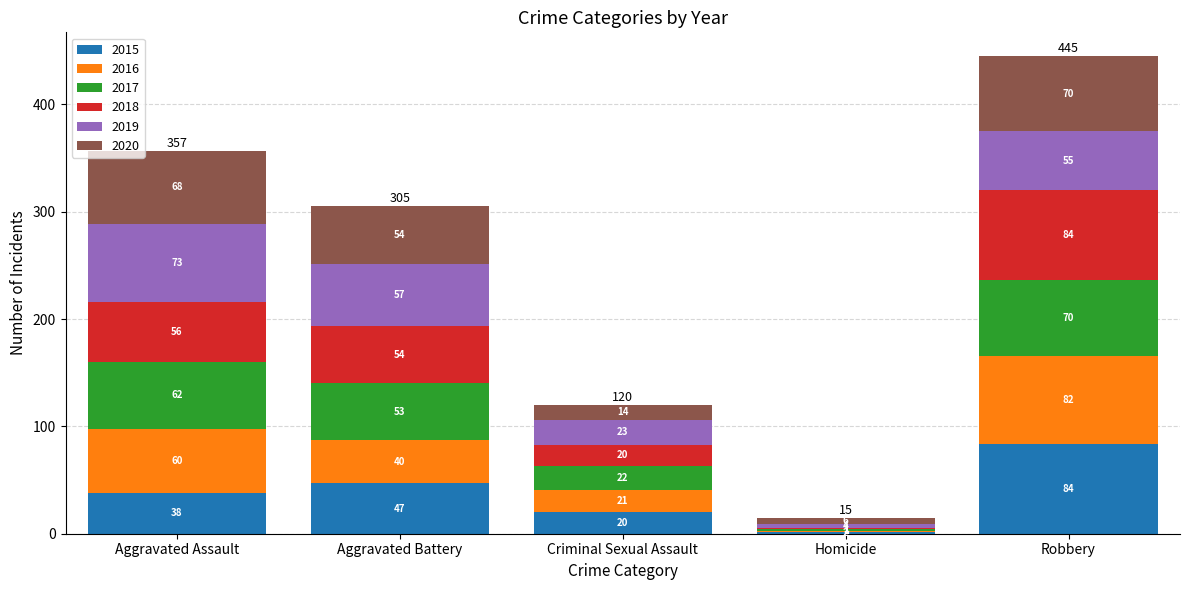

The 2015 series shows 2 at Homicide. True or false?

True